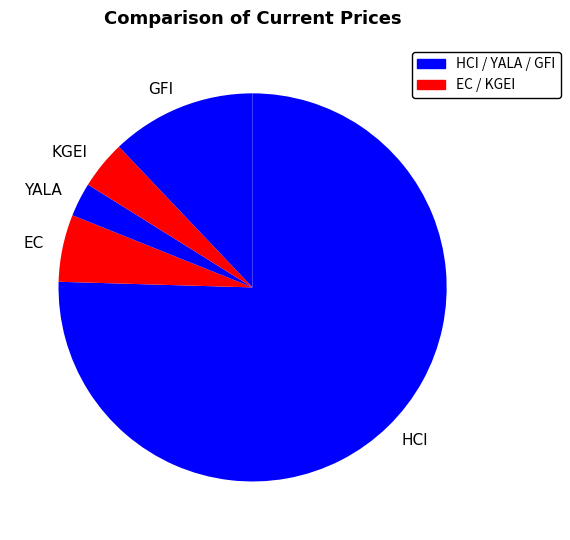

Is the sum of HCI and EC greater than half?

Yes